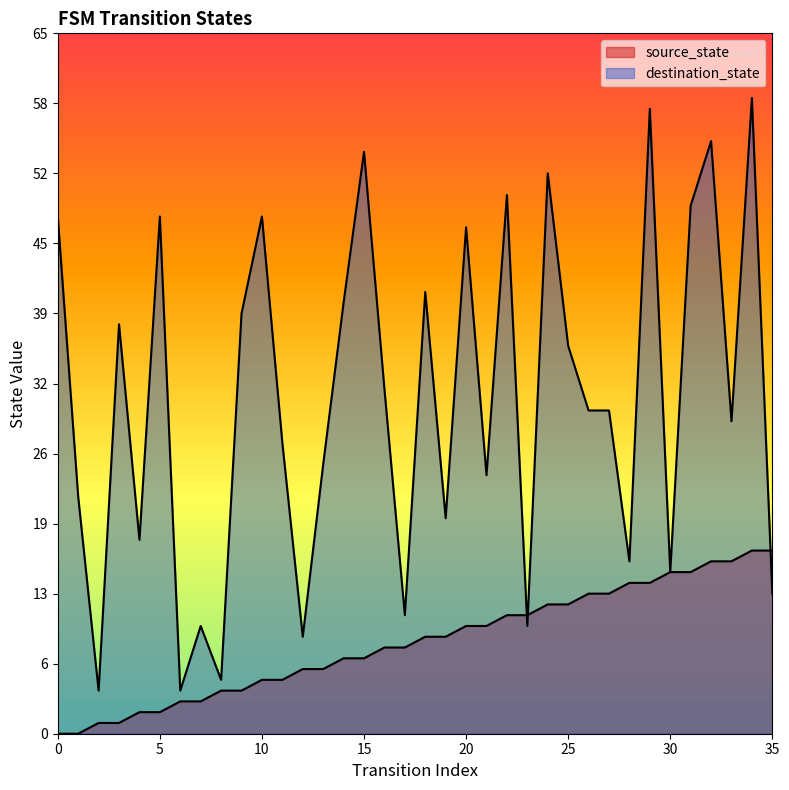

True or false: source_state has more than 2 interior local peaks.

False